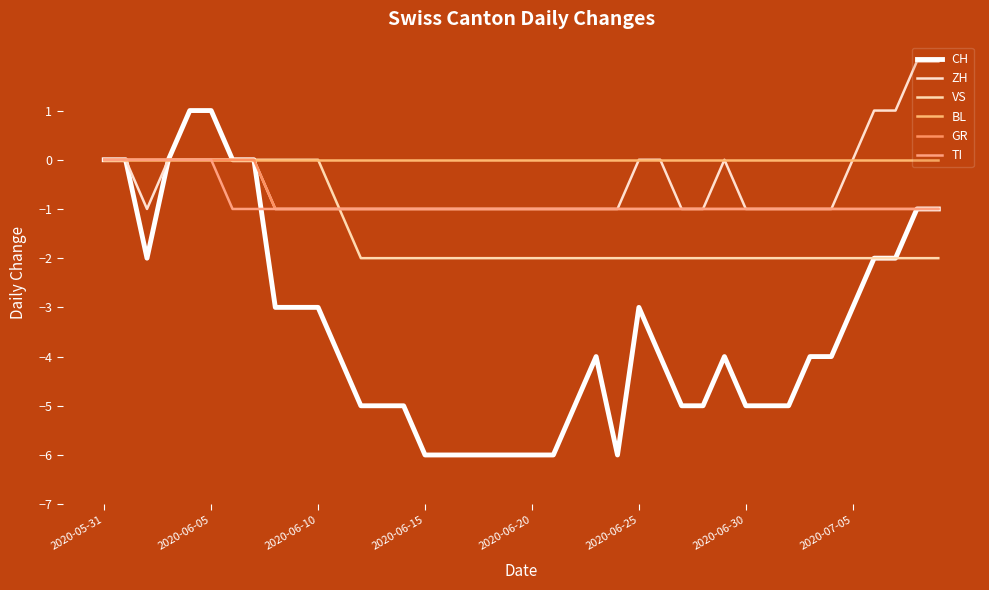

How many lines are shown in the chart?

6